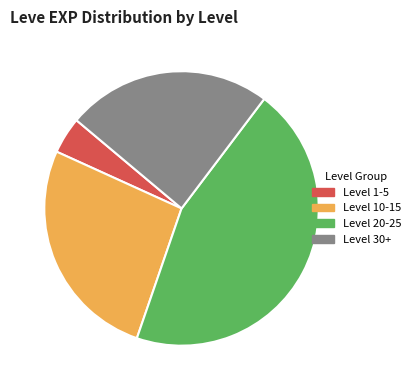

Do Level 10-15 and Level 20-25 together represent more than half of the pie?

Yes